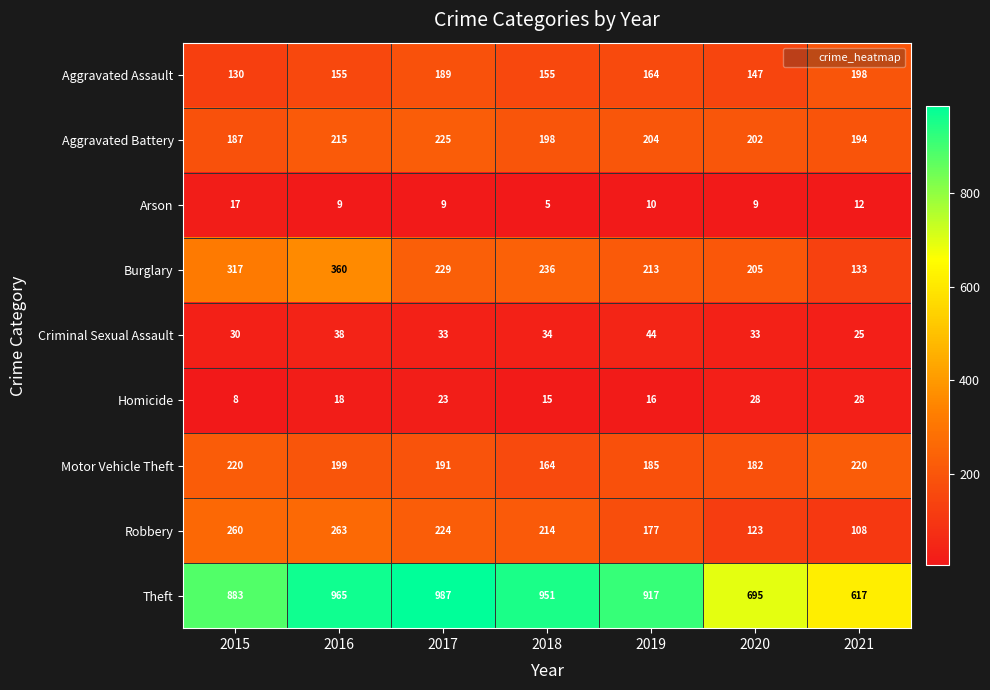

What is the highest value of the Theft series?

987